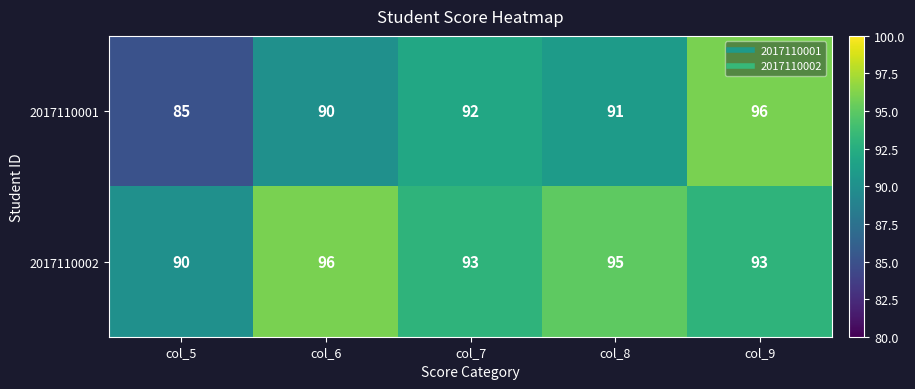

What is the sum of the 2017110002 values at col_9 and col_6?

189